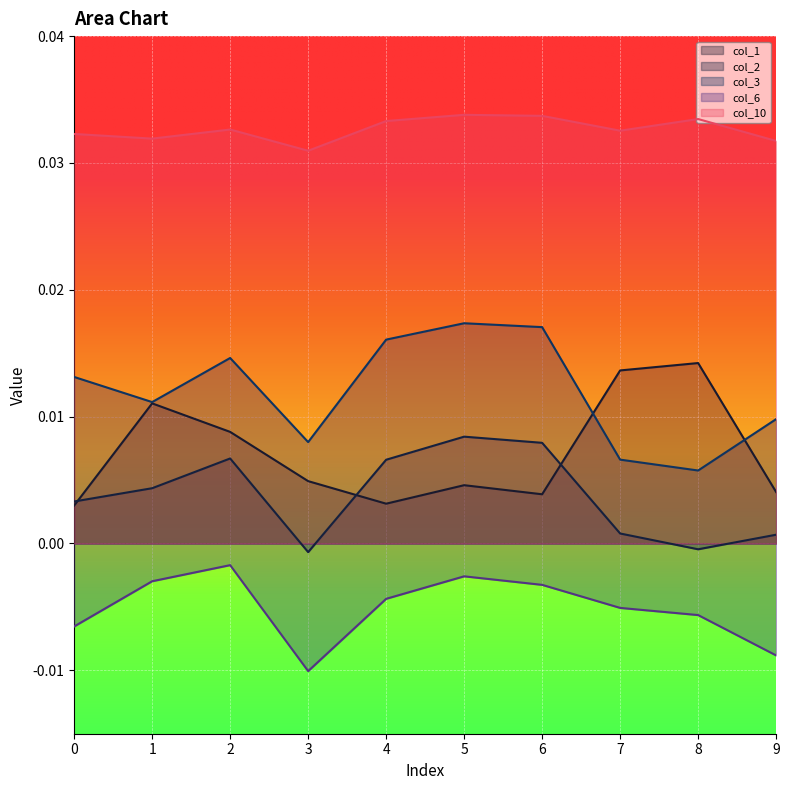

Which series has the largest total across all categories?

col_10